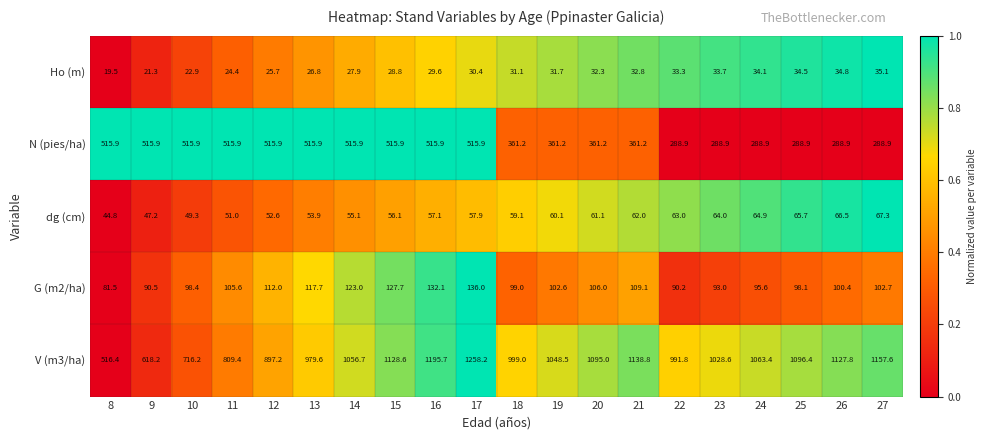

How many distinct data groups are displayed?

5